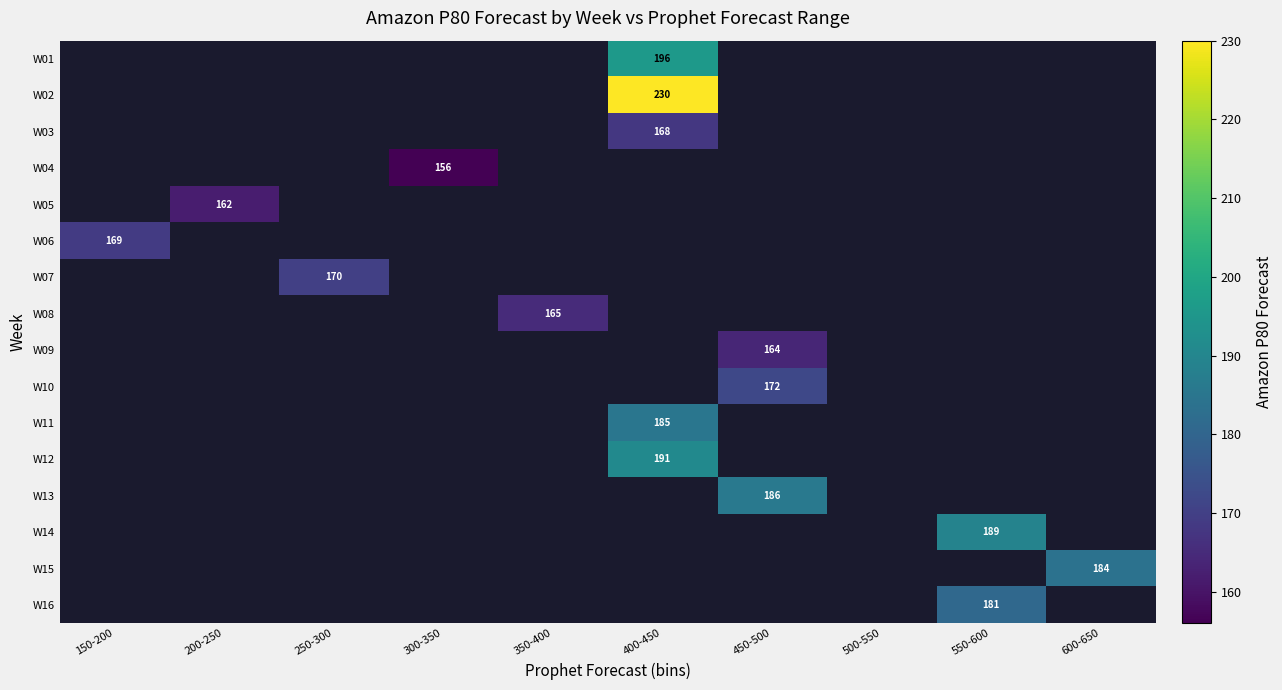

Is it true that W02 equals 230 at 400-450?

True